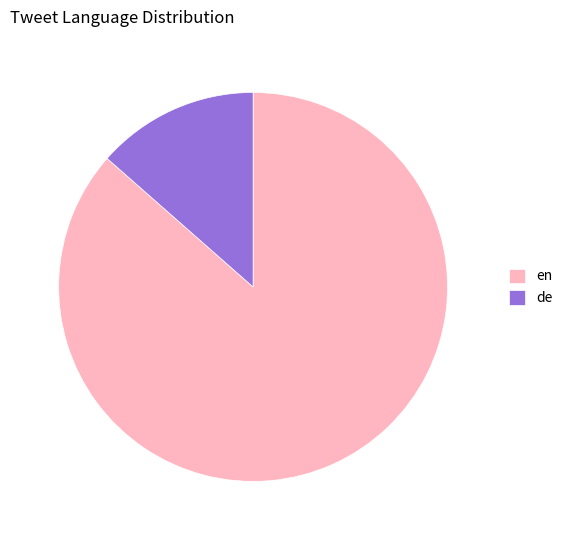

How many segments does this pie chart have?

2